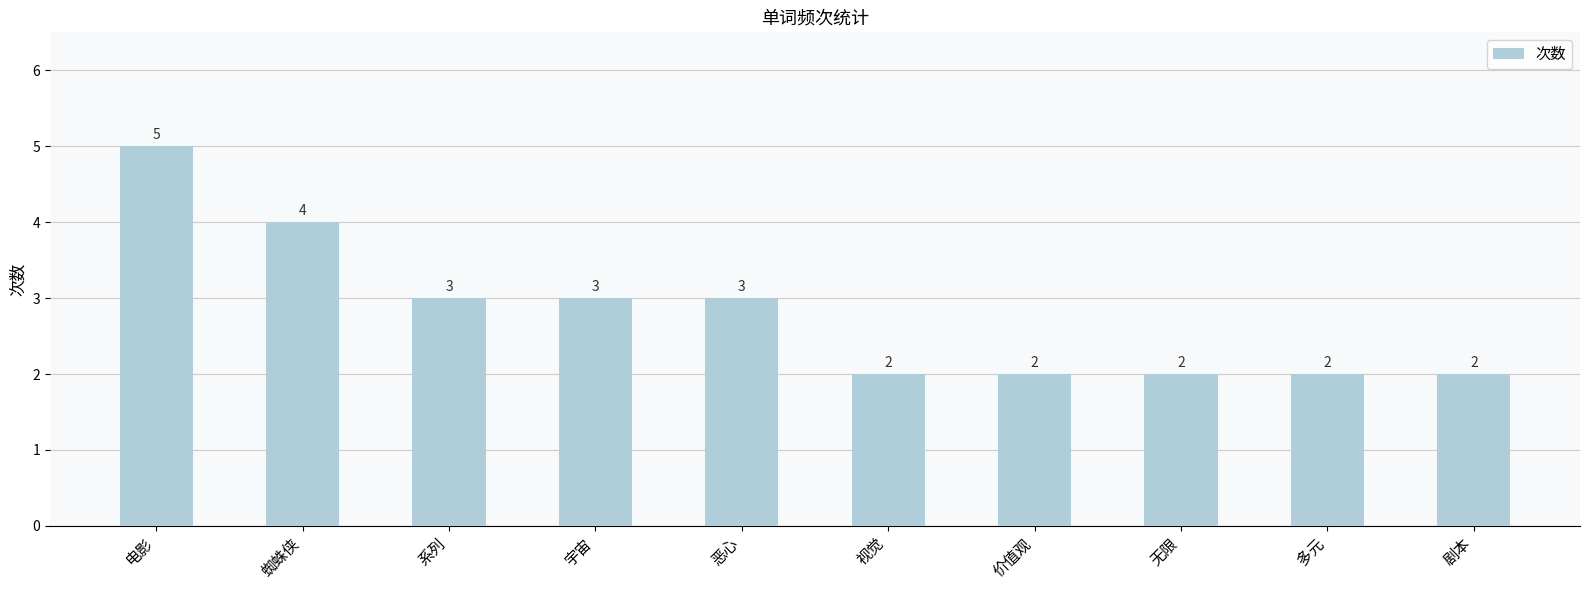

What is the ratio of the value at 剧本 to the value at 系列?

0.7